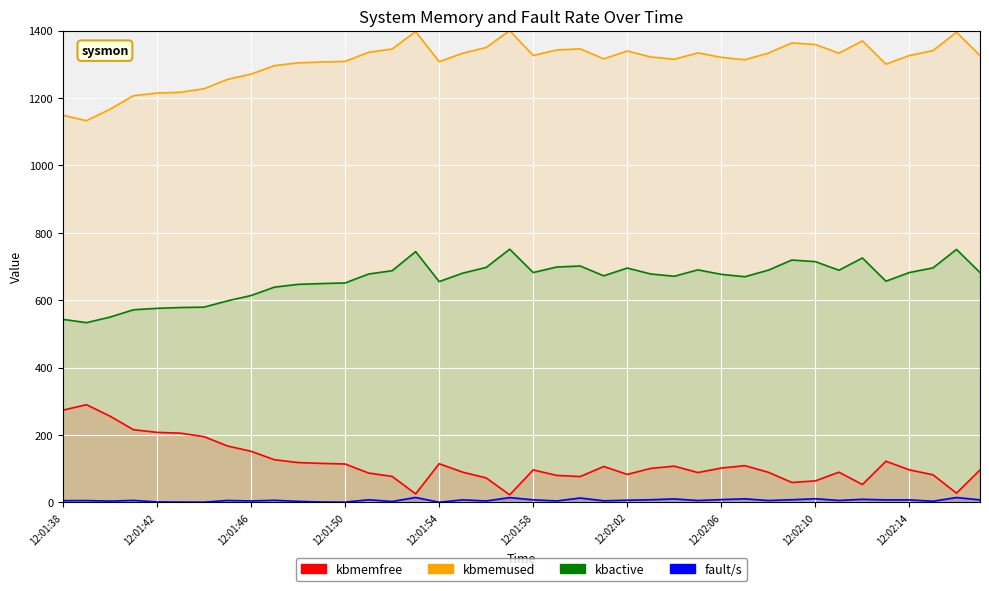

Reading right to left, list all the values displayed in this chart.

kbmemfree: 12:02:17=96.1	12:02:16=27.2	12:02:15=81.8	12:02:14=96.3	12:02:13=121.9	12:02:12=52.9	12:02:11=89.4	12:02:10=63.7	12:02:09=59.0	12:02:08=89.2	12:02:07=108.8	12:02:06=101.8	12:02:05=88.3	12:02:04=107.4	12:02:03=100.7	12:02:02=82.9	12:02:01=106.4	12:02:00=76.6	12:01:59=79.9	12:01:58=96.2	12:01:57=22.3	12:01:56=72.5	12:01:55=89.5	12:01:54=114.6	12:01:53=25.1	12:01:52=77.0	12:01:51=86.9	12:01:50=113.8	12:01:49=115.6	12:01:48=118.0	12:01:47=126.3	12:01:46=151.5	12:01:45=167.2	12:01:44=194.9	12:01:43=205.3	12:01:42=207.7	12:01:41=215.6	12:01:40=255.9	12:01:39=289.8	12:01:38=273.5
kbmemused: 12:02:17=1326.2	12:02:16=1395.1	12:02:15=1340.5	12:02:14=1326.0	12:02:13=1300.4	12:02:12=1369.4	12:02:11=1332.8	12:02:10=1358.6	12:02:09=1363.3	12:02:08=1333.1	12:02:07=1313.5	12:02:06=1320.5	12:02:05=1333.9	12:02:04=1314.9	12:02:03=1321.5	12:02:02=1339.4	12:02:01=1315.9	12:02:00=1345.7	12:01:59=1342.4	12:01:58=1326.0	12:01:57=1400.0	12:01:56=1349.8	12:01:55=1332.7	12:01:54=1307.7	12:01:53=1397.2	12:01:52=1345.3	12:01:51=1335.4	12:01:50=1308.5	12:01:49=1306.7	12:01:48=1304.2	12:01:47=1295.9	12:01:46=1270.8	12:01:45=1255.1	12:01:44=1227.4	12:01:43=1217.0	12:01:42=1214.6	12:01:41=1206.7	12:01:40=1166.4	12:01:39=1132.5	12:01:38=1148.8
kbactive: 12:02:17=682.0	12:02:16=750.6	12:02:15=695.7	12:02:14=682.0	12:02:13=656.3	12:02:12=725.1	12:02:11=688.8	12:02:10=714.3	12:02:09=719.1	12:02:08=689.1	12:02:07=669.6	12:02:06=676.6	12:02:05=689.9	12:02:04=671.0	12:02:03=677.6	12:02:02=695.3	12:02:01=672.2	12:02:00=701.3	12:01:59=698.3	12:01:58=682.0	12:01:57=751.2	12:01:56=697.1	12:01:55=680.1	12:01:54=655.1	12:01:53=744.1	12:01:52=687.3	12:01:51=677.6	12:01:50=651.0	12:01:49=649.2	12:01:48=646.9	12:01:47=638.7	12:01:46=613.7	12:01:45=597.9	12:01:44=579.3	12:01:43=578.1	12:01:42=575.7	12:01:41=571.4	12:01:40=549.6	12:01:39=533.2	12:01:38=543.1
fault/s: 12:02:17=7.3	12:02:16=14.3	12:02:15=3.3	12:02:14=7.3	12:02:13=7.2	12:02:12=9.0	12:02:11=5.5	12:02:10=10.7	12:02:09=7.7	12:02:08=5.3	12:02:07=10.4	12:02:06=8.1	12:02:05=5.4	12:02:04=10.1	12:02:03=7.6	12:02:02=6.3	12:02:01=4.6	12:02:00=12.8	12:01:59=4.1	12:01:58=7.4	12:01:57=14.1	12:01:56=4.0	12:01:55=7.4	12:01:54=0.3	12:01:53=14.4	12:01:52=2.6	12:01:51=7.6	12:01:50=0.6	12:01:49=1.0	12:01:48=3.0	12:01:47=6.1	12:01:46=4.1	12:01:45=5.6	12:01:44=0.4	12:01:43=0.8	12:01:42=1.2	12:01:41=5.7	12:01:40=3.7	12:01:39=5.2	12:01:38=5.1